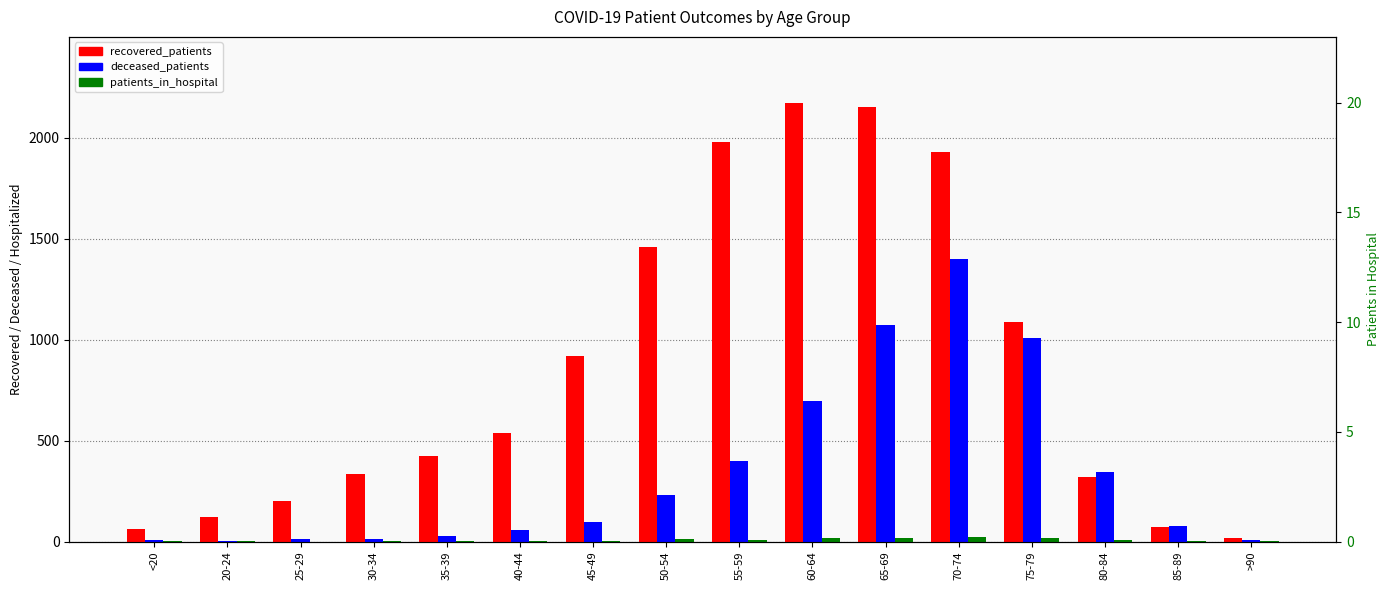

What is the average value of the patients_in_hospital series?

7